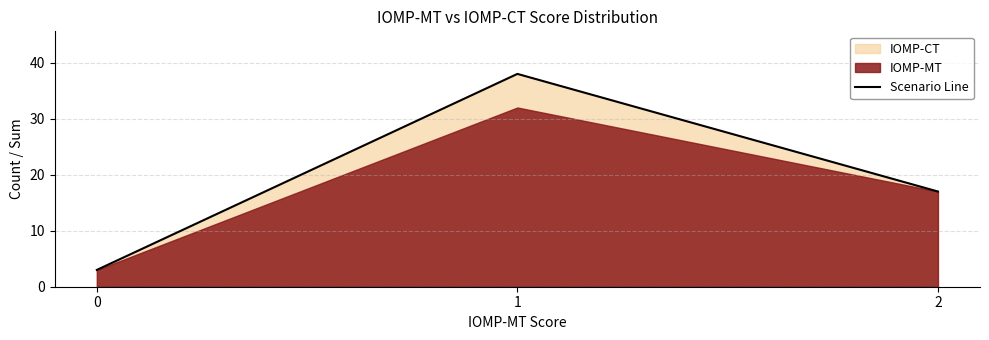

True or false: the data shows 28 at 2.

False